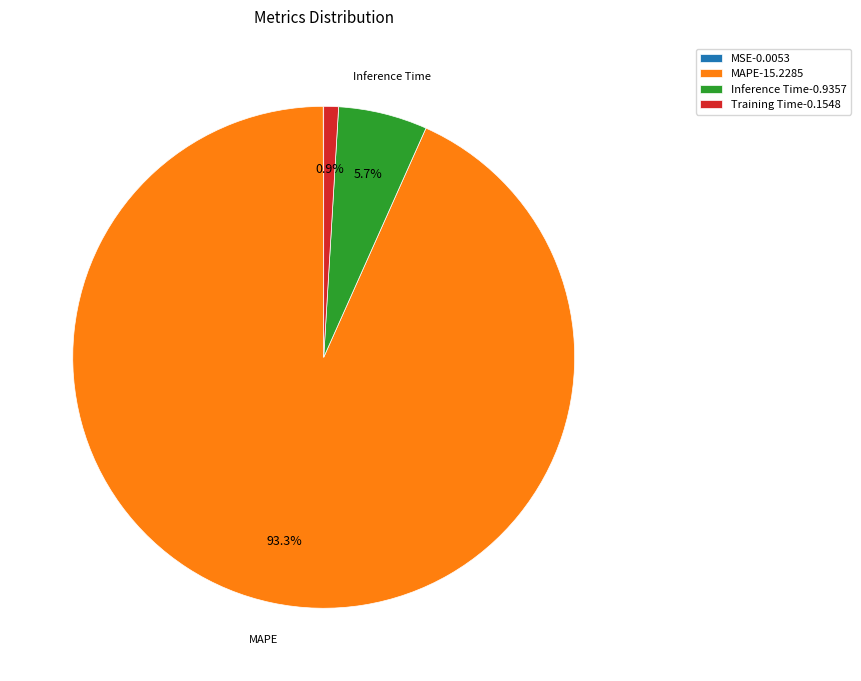

What portion of the pie excludes Training Time-0.1548?

99.1%